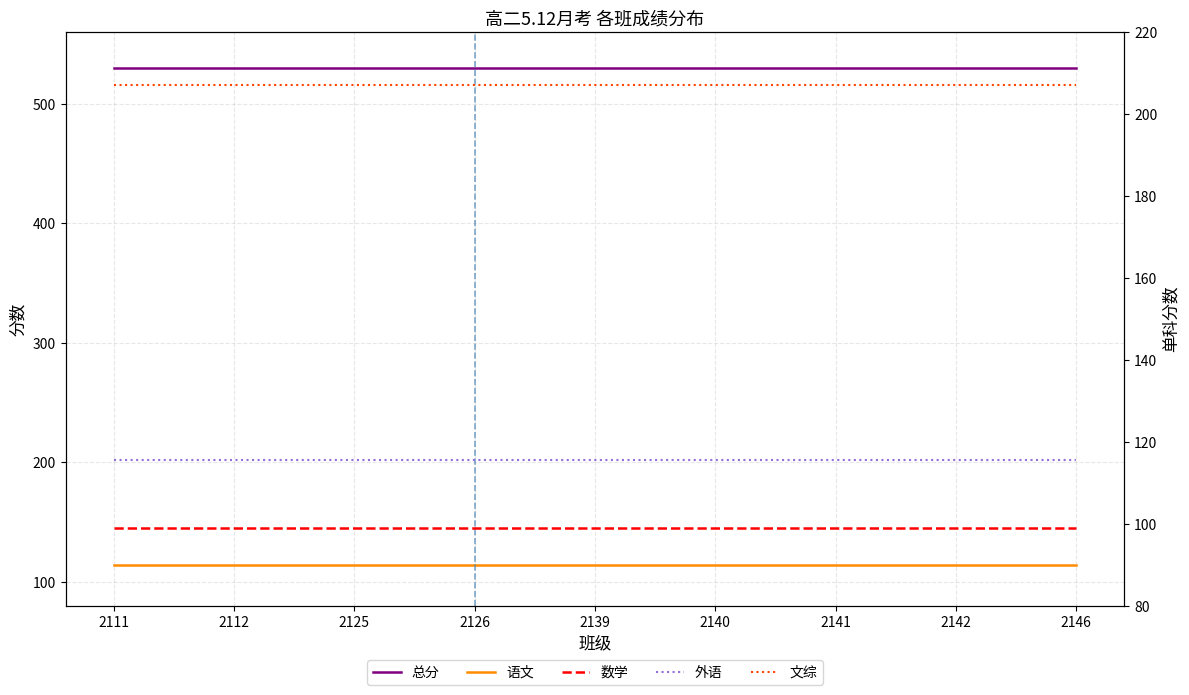

True or false: 外语 has a value of 196.9 at 2140.

False